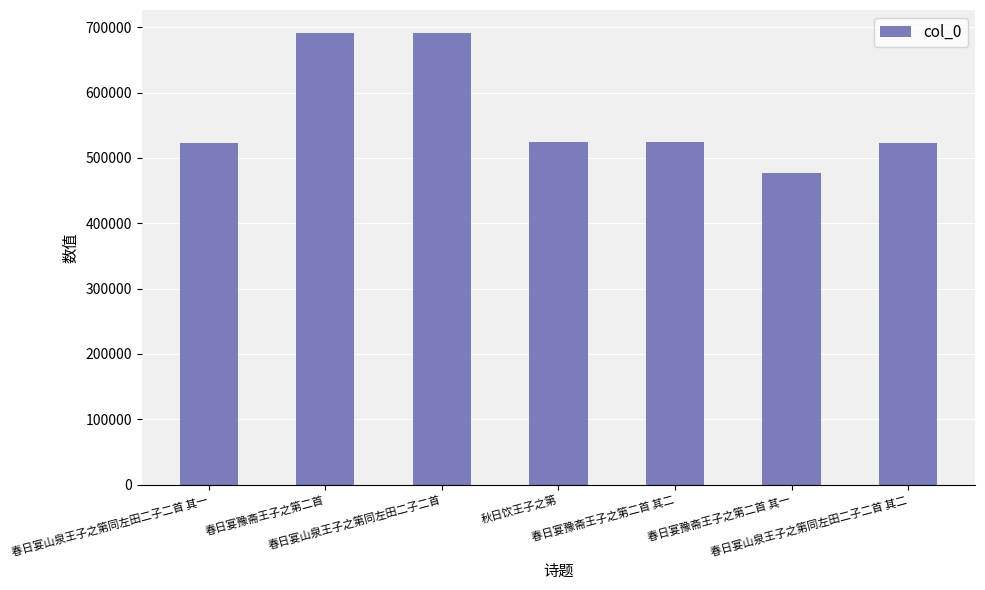

What is the minimum value shown in the chart?

477662